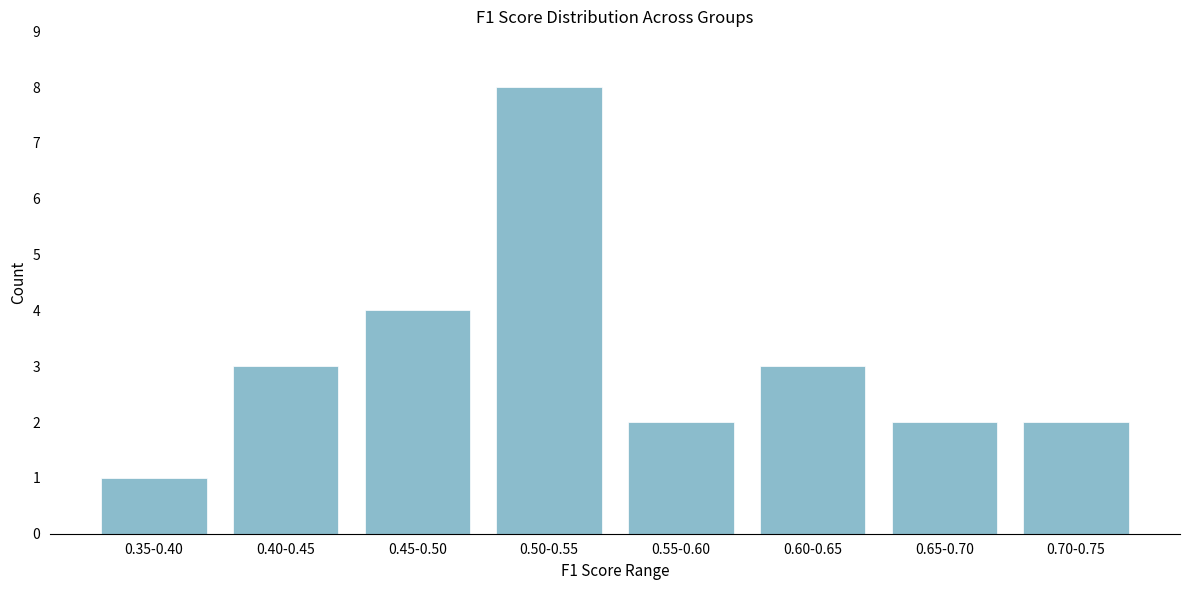

Reading right to left, list all the values displayed in this chart.

2	2	3	2	8	4	3	1